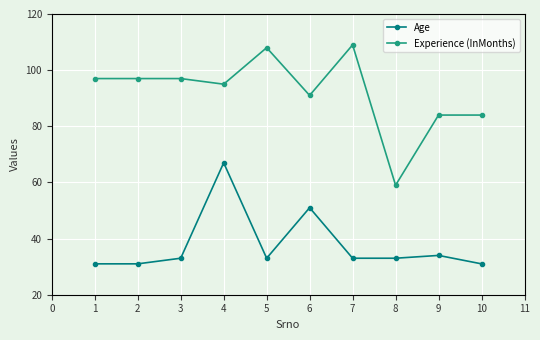

Which series has the largest range (max minus min)?

Experience (InMonths)